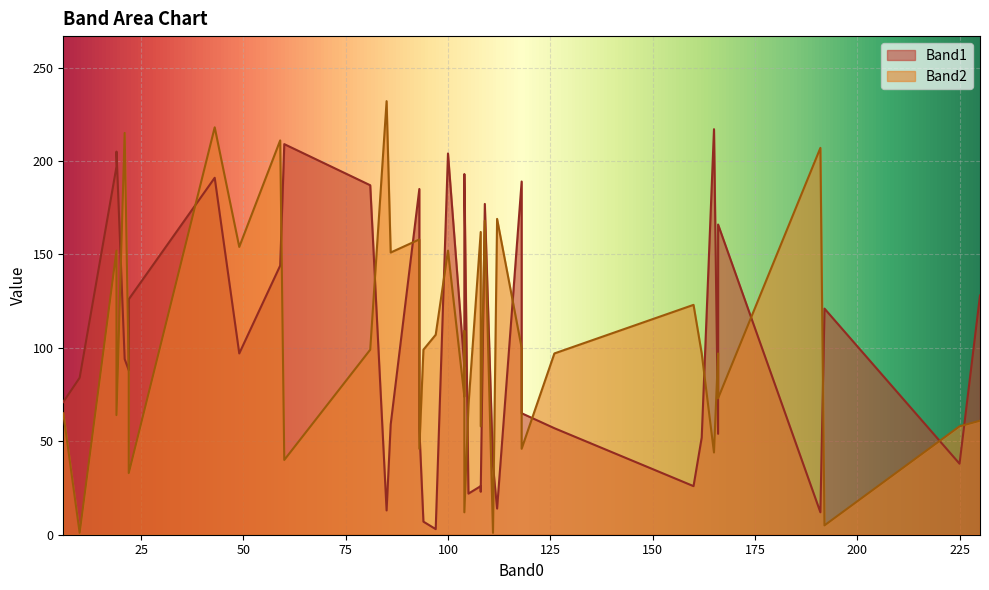

Does the chart display data point markers on the line(s)?

No